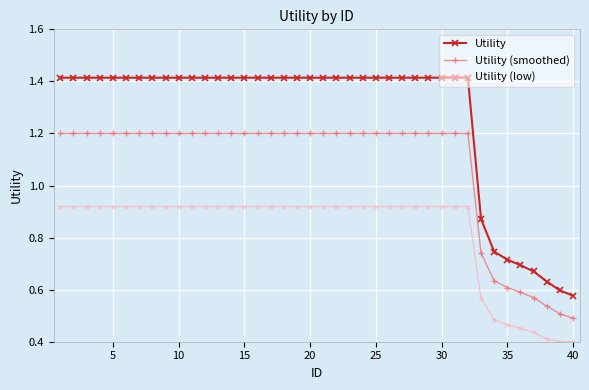

True or false: Utility and Utility (smoothed) cross at least once.

False